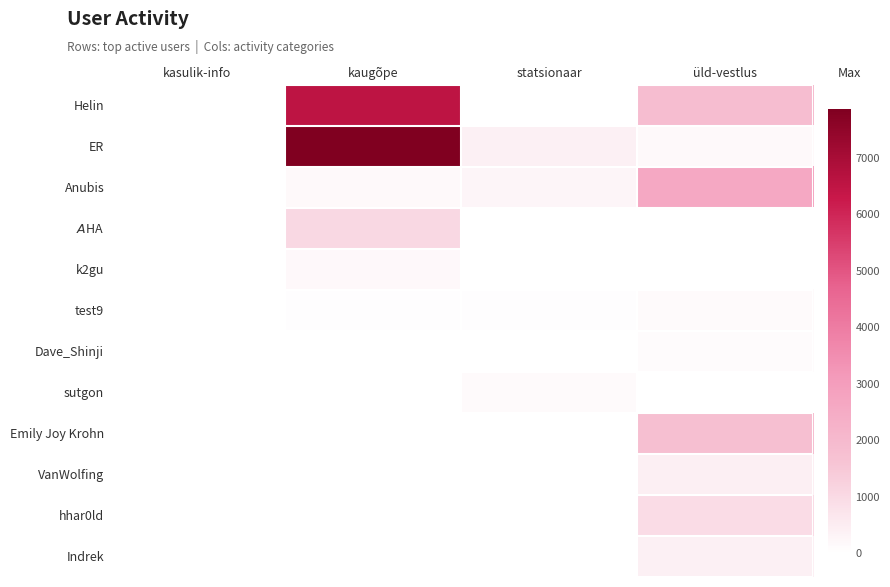

Which series has the largest total across all categories?

ER